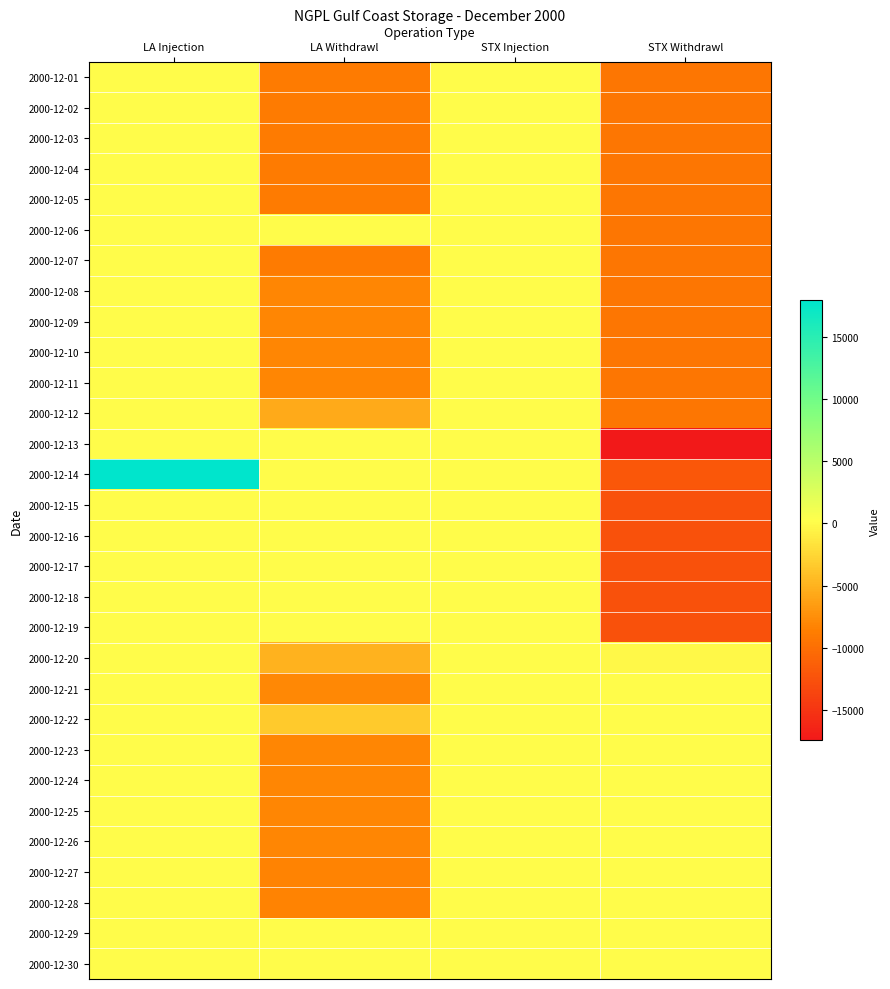

What is the smallest value displayed?

-17462